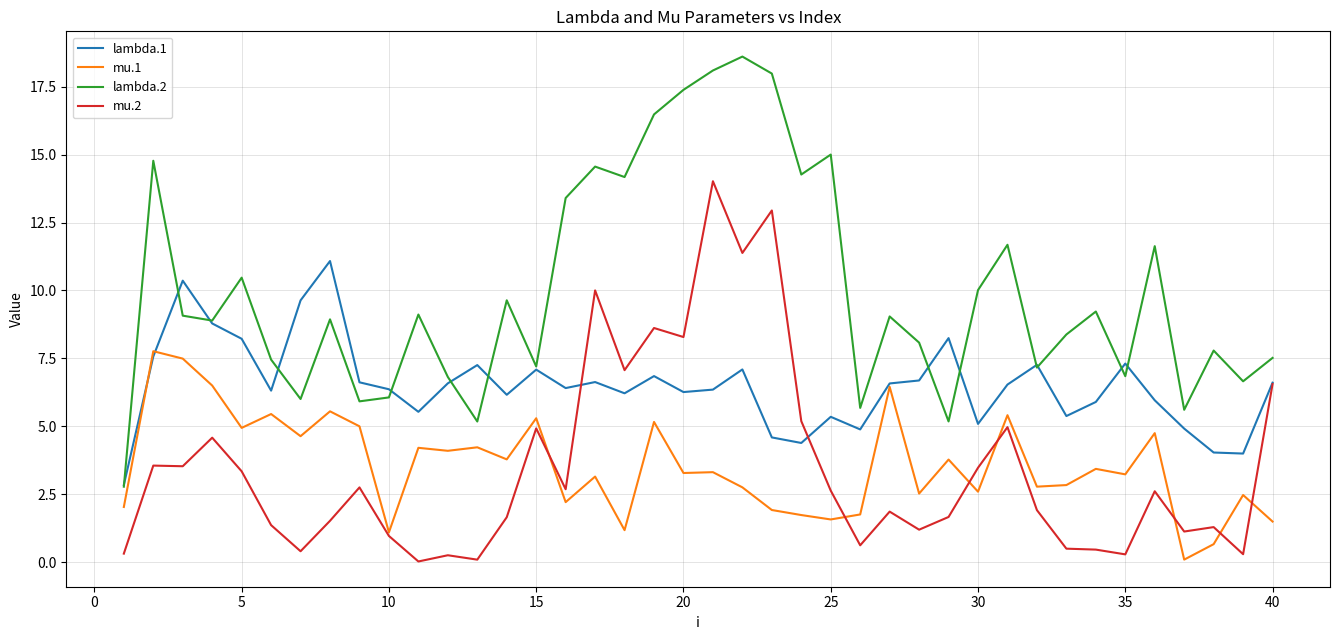

True or false: mu.1 has more than 0 interior local peaks.

True